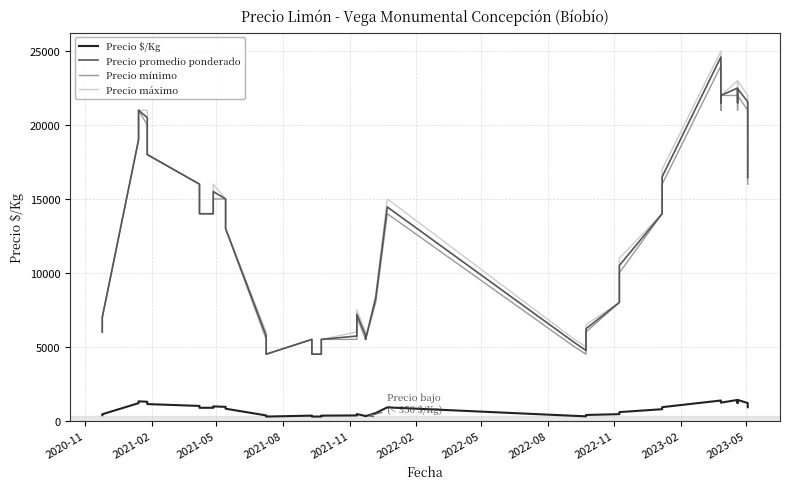

What are all the series names shown in the legend?

Precio $/Kg, Precio promedio ponderado, Precio mínimo, Precio máximo